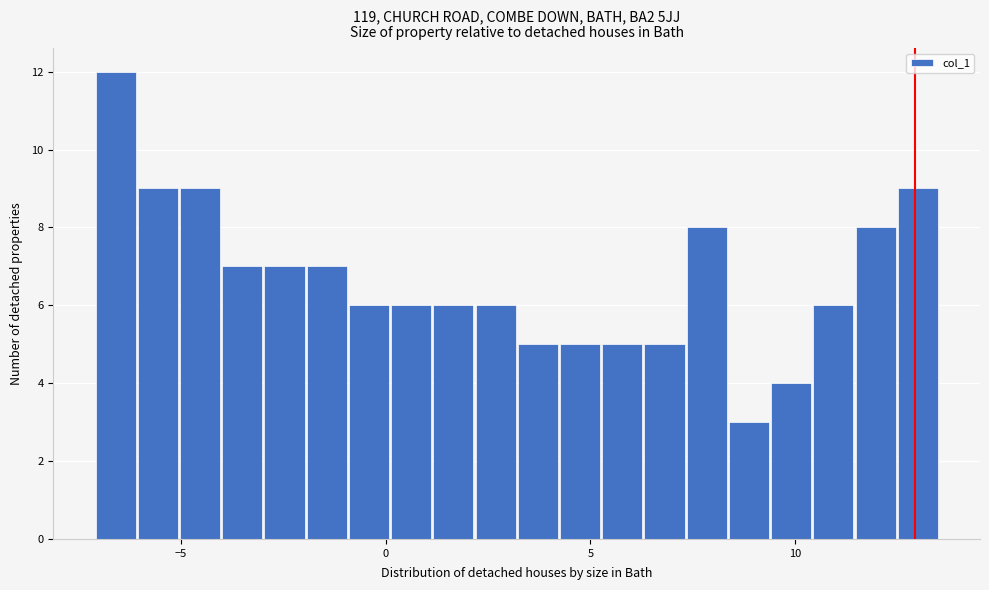

Around what value on the x-axis is the tallest bar? Give the approximate position of its centre, as read against the axis.

-6.5